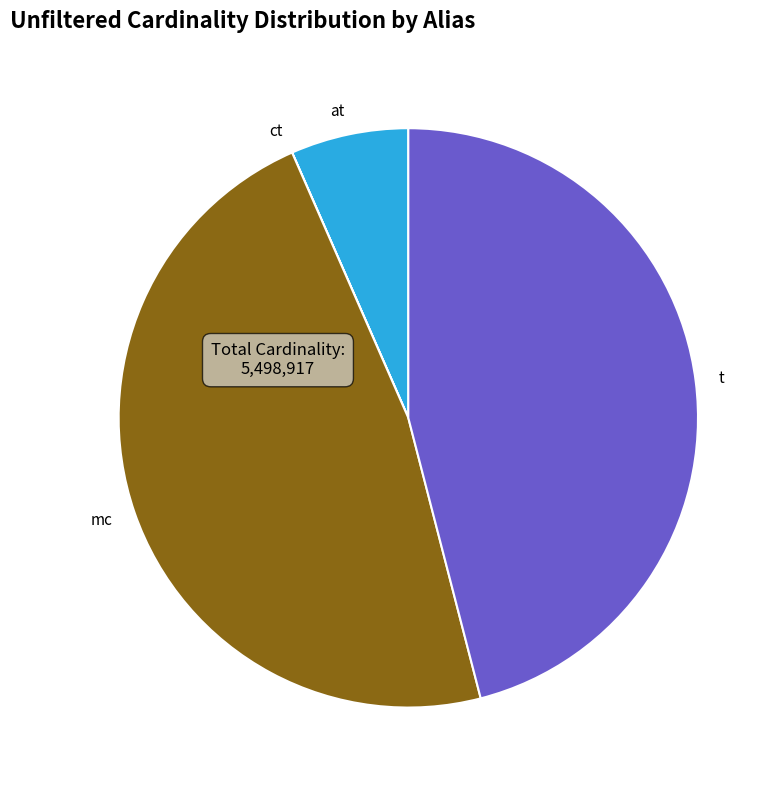

Between t and at, which is larger?

t